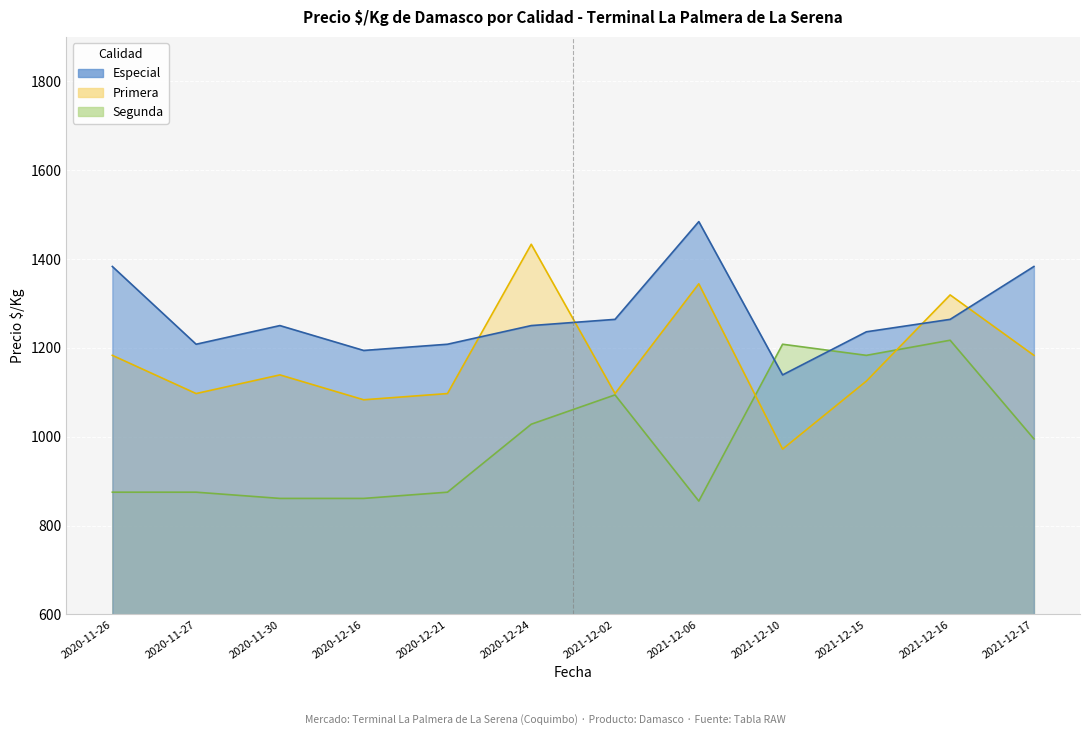

What is the total value across all series at 2020-12-24?

3711